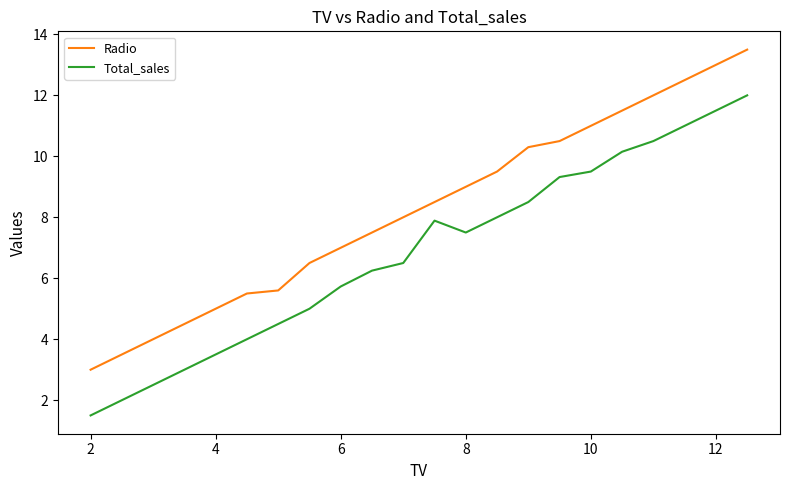

Which series has the largest total across all categories?

Radio